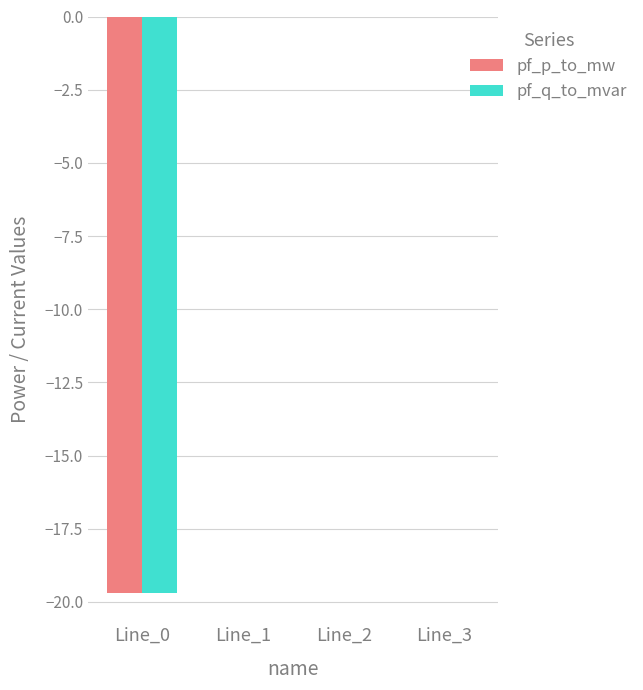

Is it true that pf_p_to_mw equals -0.0 at Line_1?

True